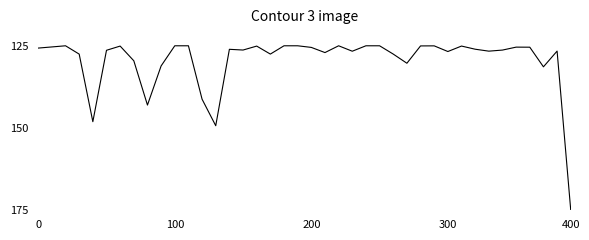

What is the maximum value shown in the chart?

175.0